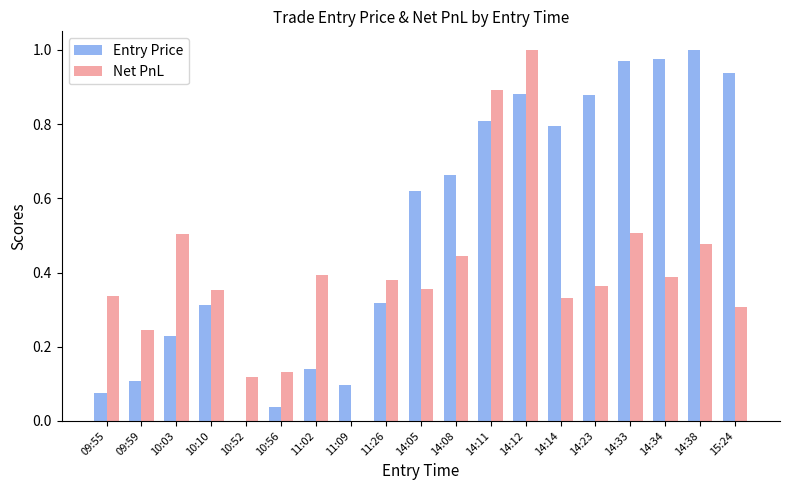

Which series has the largest total across all categories?

Entry Price